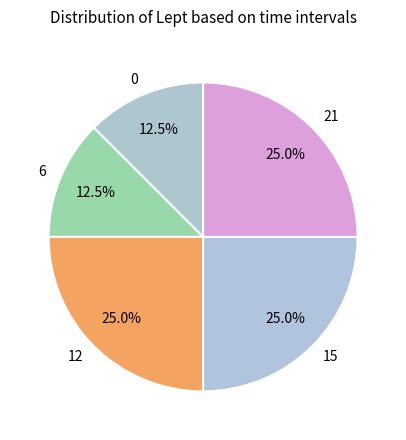

Approximately how many times larger is the value at 15 compared to 0?

2.0